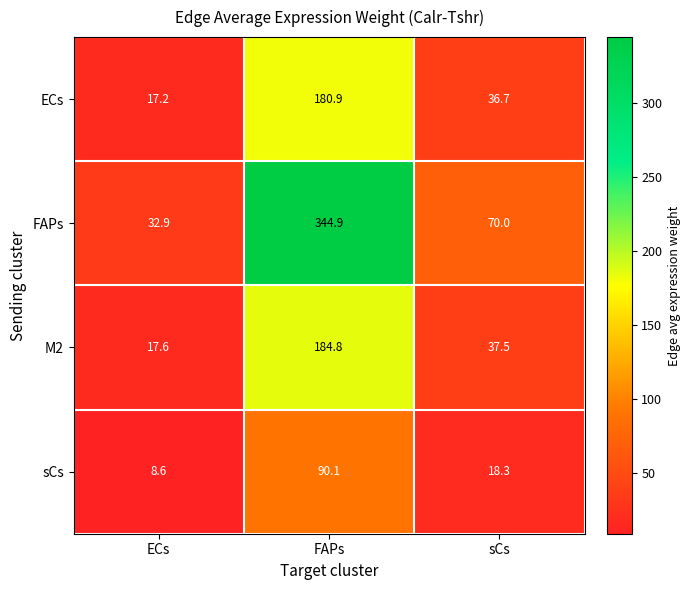

At which label is sCs closest to 49?

sCs